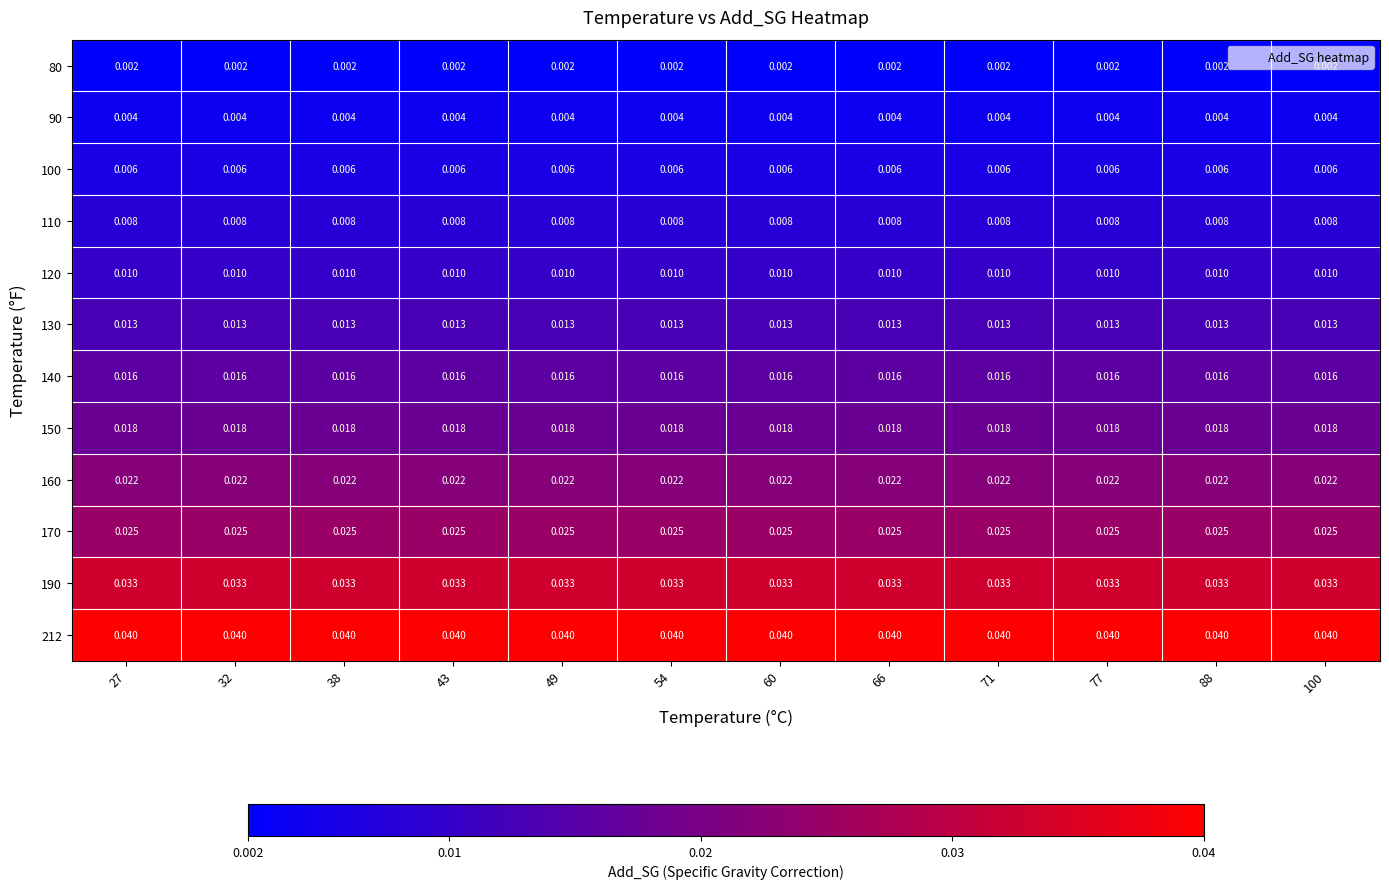

Is the value of 130 at 38 greater than the value of 90 at 88?

Yes